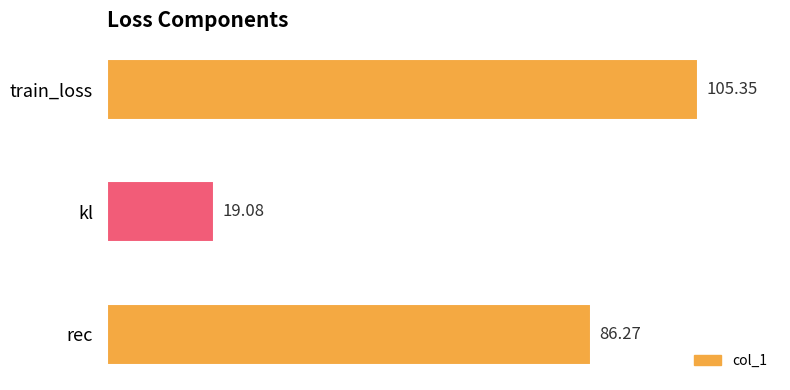

At which label is the value closest to 62?

rec